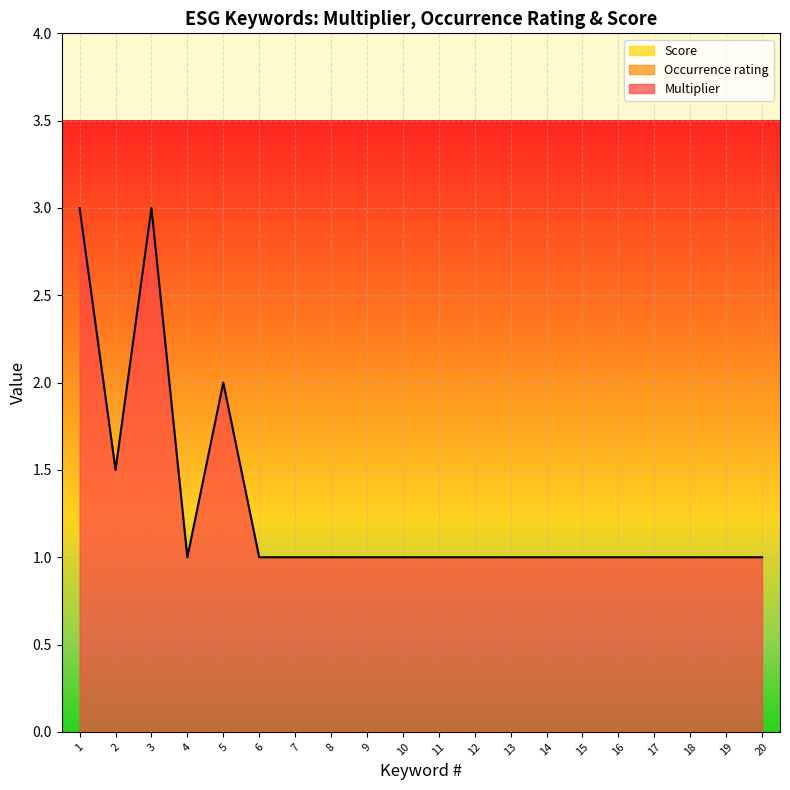

How many series are shown in this chart?

3